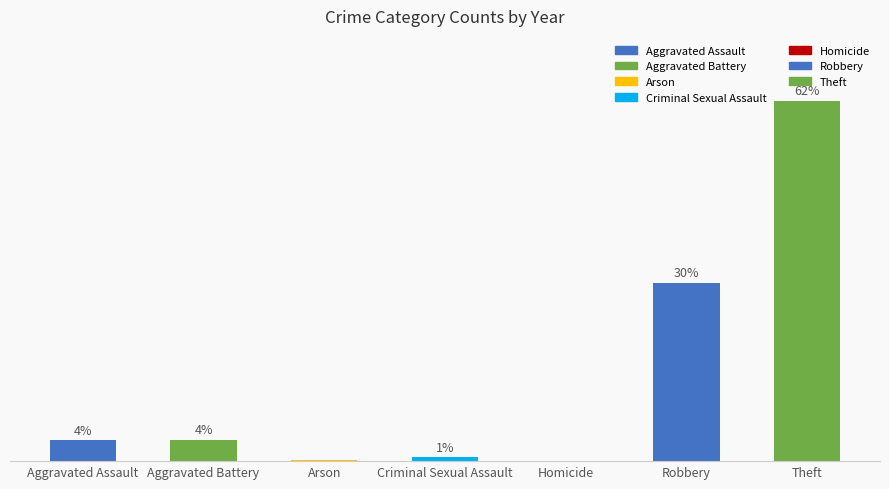

Rank the categories by value from highest to lowest.

Theft, Robbery, Aggravated Battery, Aggravated Assault, Criminal Sexual Assault, Arson, Homicide